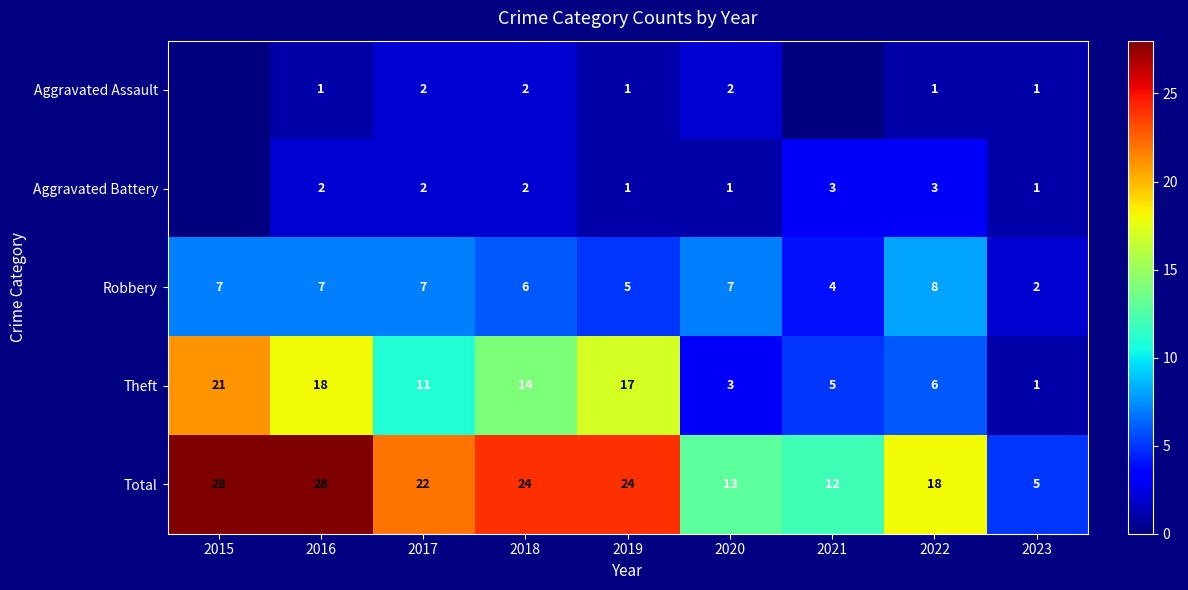

Rank the series at 2022 from lowest to highest value.

Aggravated Assault, Aggravated Battery, Theft, Robbery, Total